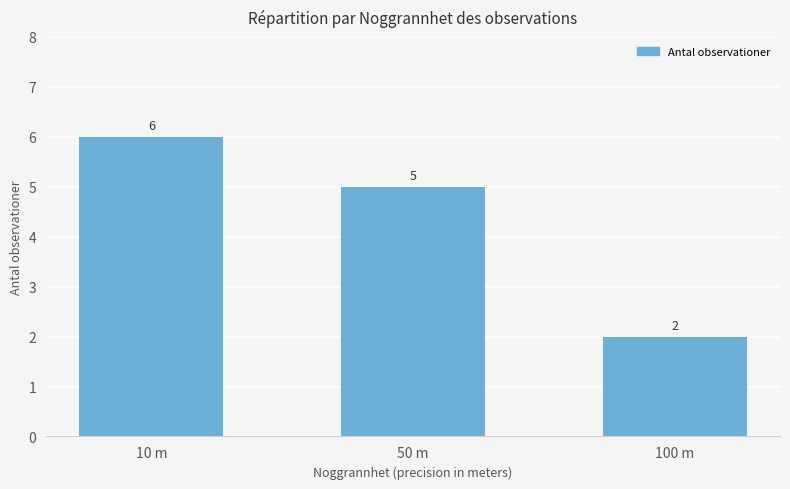

List the labels in order of value, largest first.

10 m, 50 m, 100 m